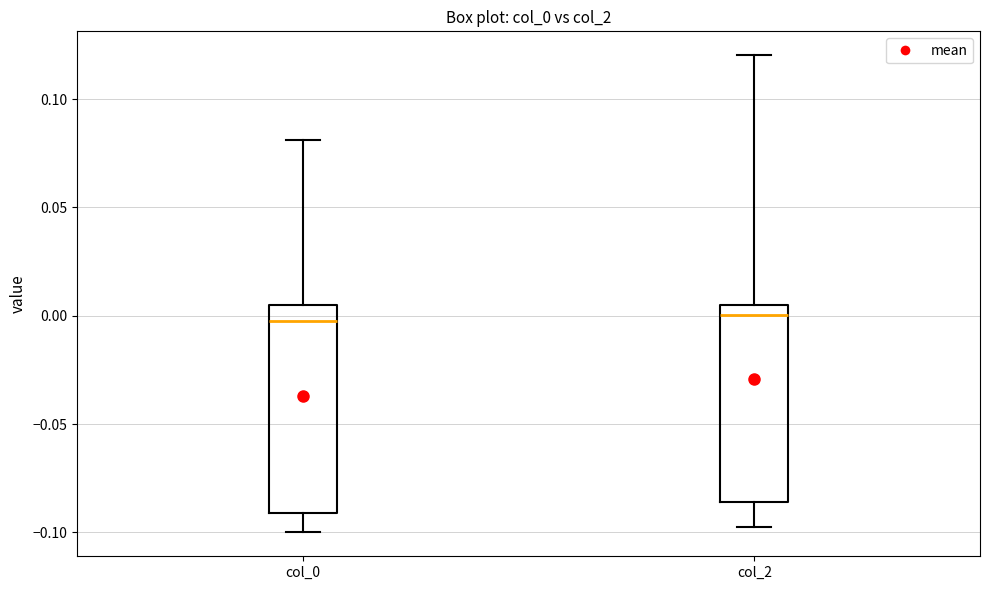

Reading left to right, read every box against the y-axis: the position of its median line, the range the box covers, and the ends of its whiskers. The values are not printed on the chart, so give them approximately, as read against the axis.

col_0: median 0.000, box -0.090 to 0.005, whiskers -0.100 to 0.080
col_2: median 0.000, box -0.085 to 0.005, whiskers -0.095 to 0.120